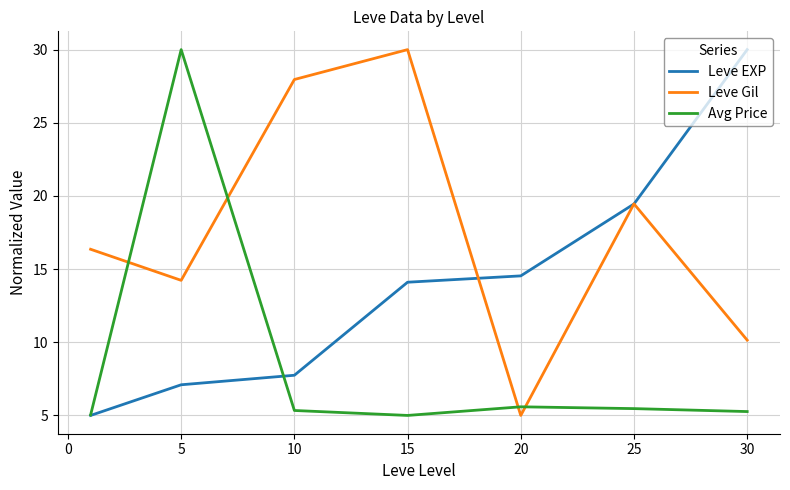

How many times do Avg Price and Leve Gil cross each other?

4